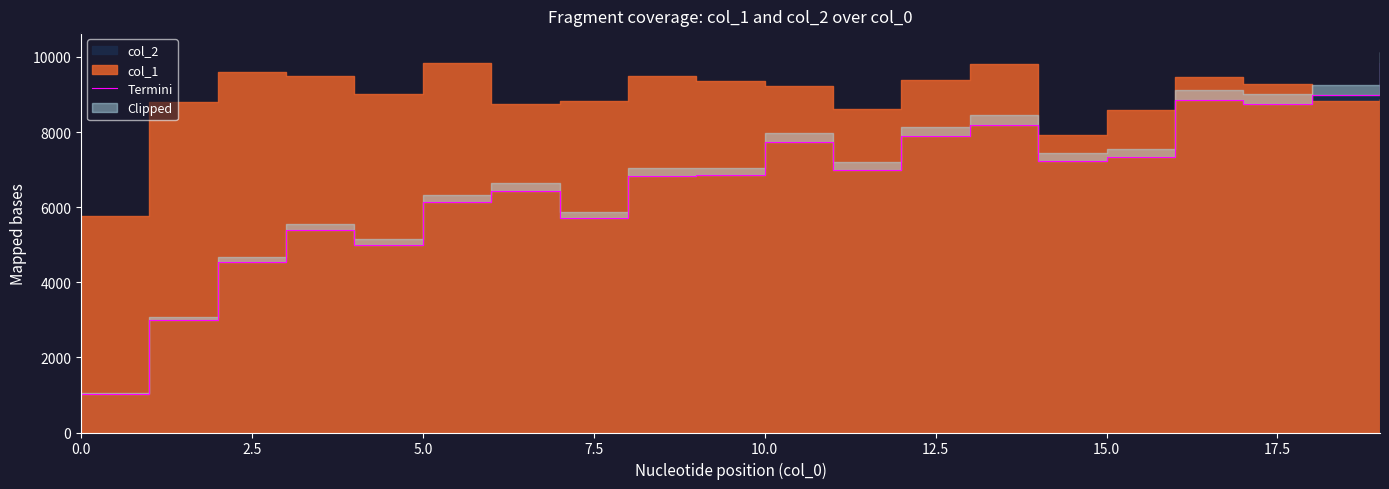

True or false: the data has more than 2 interior local peaks.

True